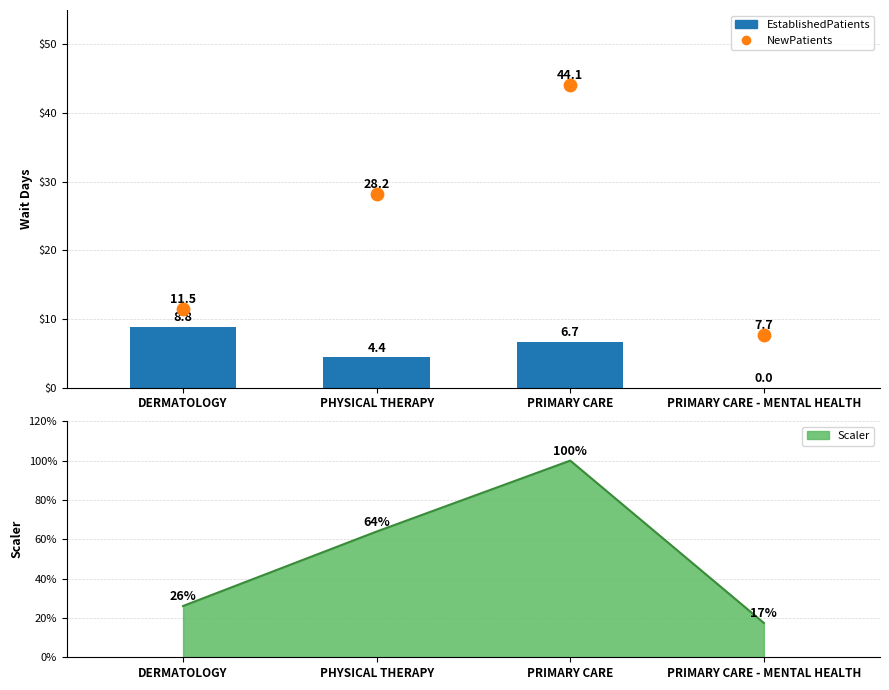

Which series has the largest Y range (max minus min)?

NewPatients